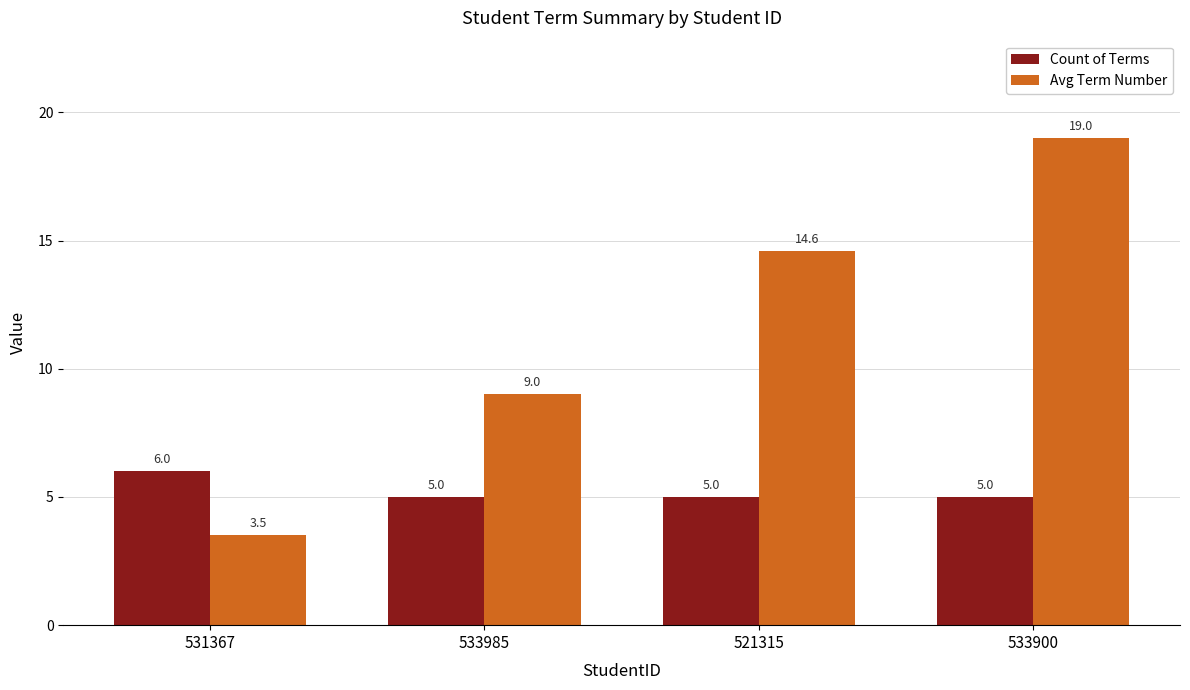

Does the chart contain stacked bars?

No